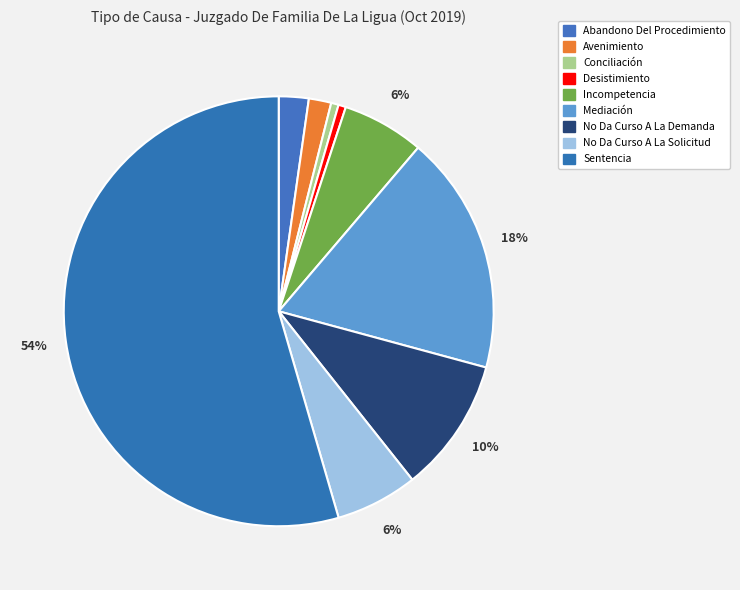

Count the number of slices in the pie.

9